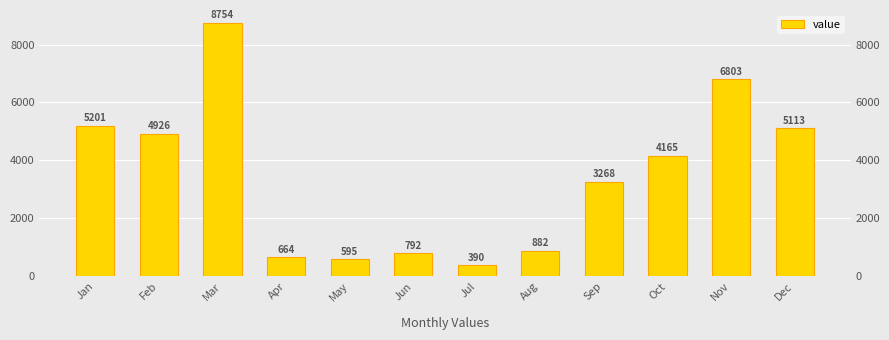

What is the difference between the second highest and second lowest values?

6208